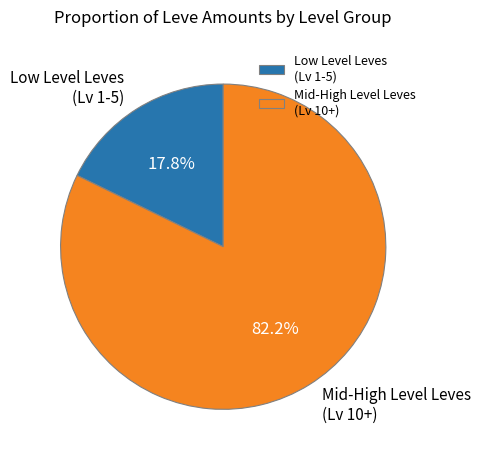

Does any single category account for the majority?

Yes